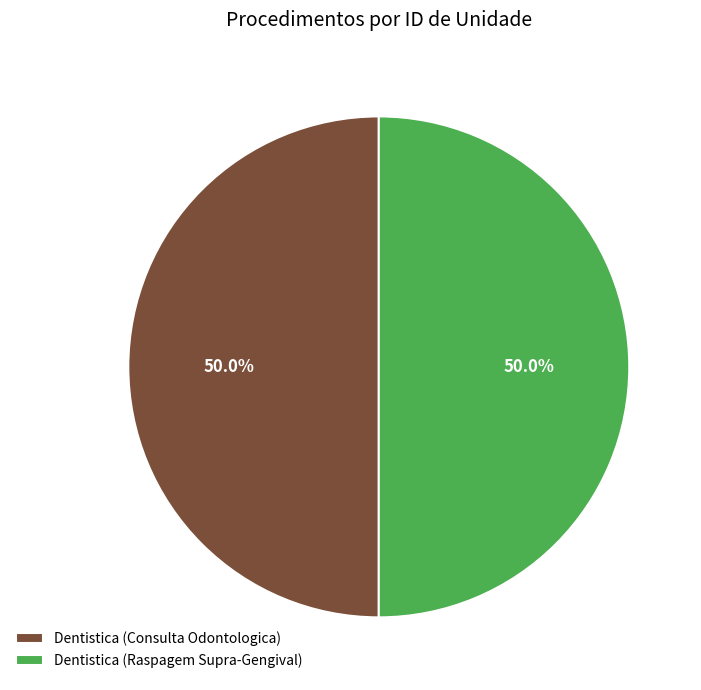

What percentage is NOT represented by Dentistica (Consulta Odontologica)?

50.0%